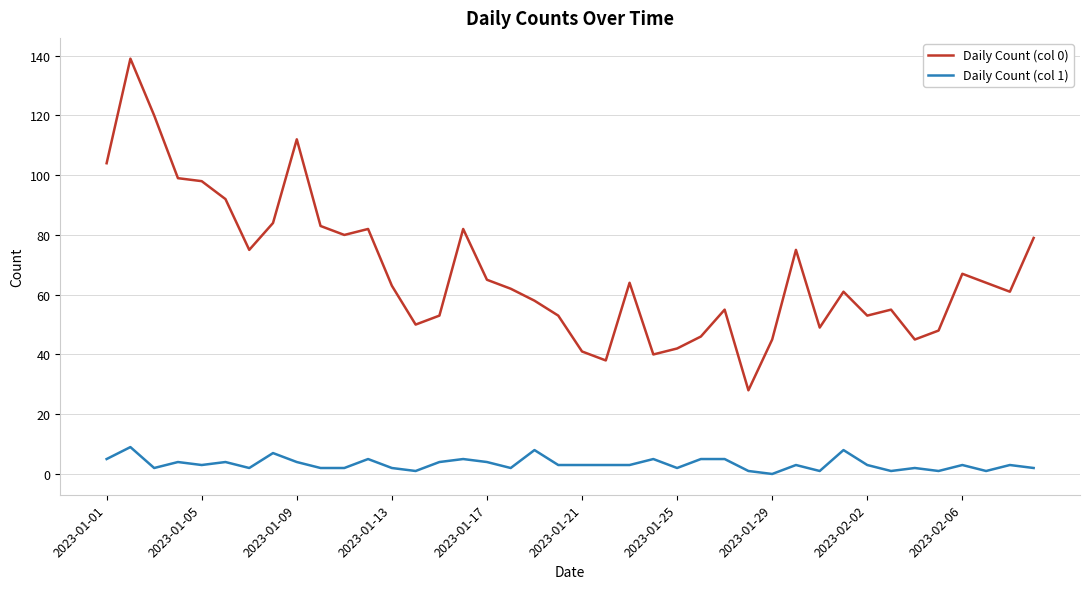

Reading left to right, transcribe all the data shown in this chart.

Daily Count (col 0): 104	139	120	99	98	92	75	84	112	83	80	82	63	50	53	82	65	62	58	53	41	38	64	40	42	46	55	28	45	75	49	61	53	55	45	48	67	64	61	79
Daily Count (col 1): 5	9	2	4	3	4	2	7	4	2	2	5	2	1	4	5	4	2	8	3	3	3	3	5	2	5	5	1	0	3	1	8	3	1	2	1	3	1	3	2